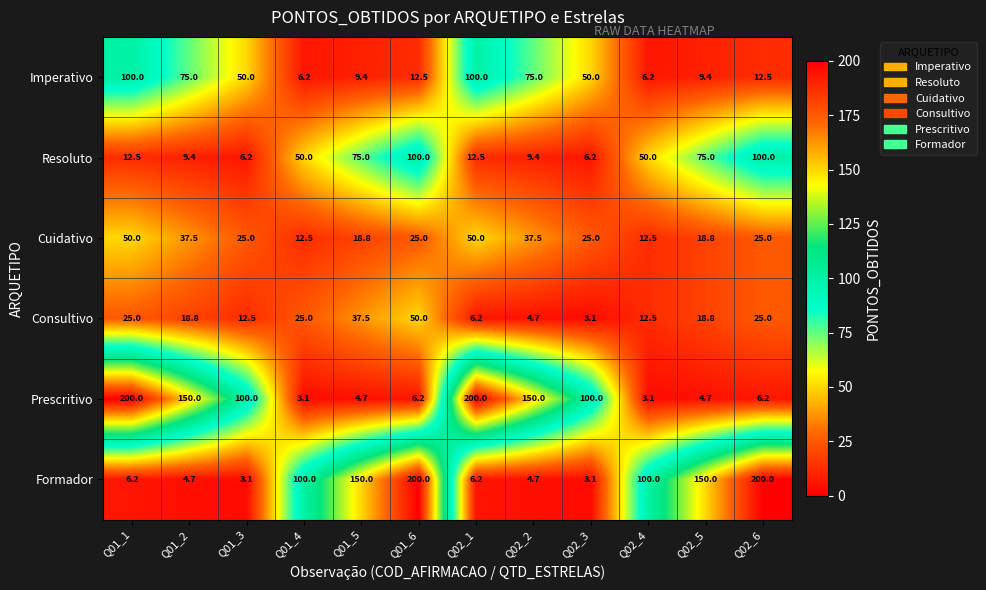

What is the total value across all series at Q02_5?

276.7